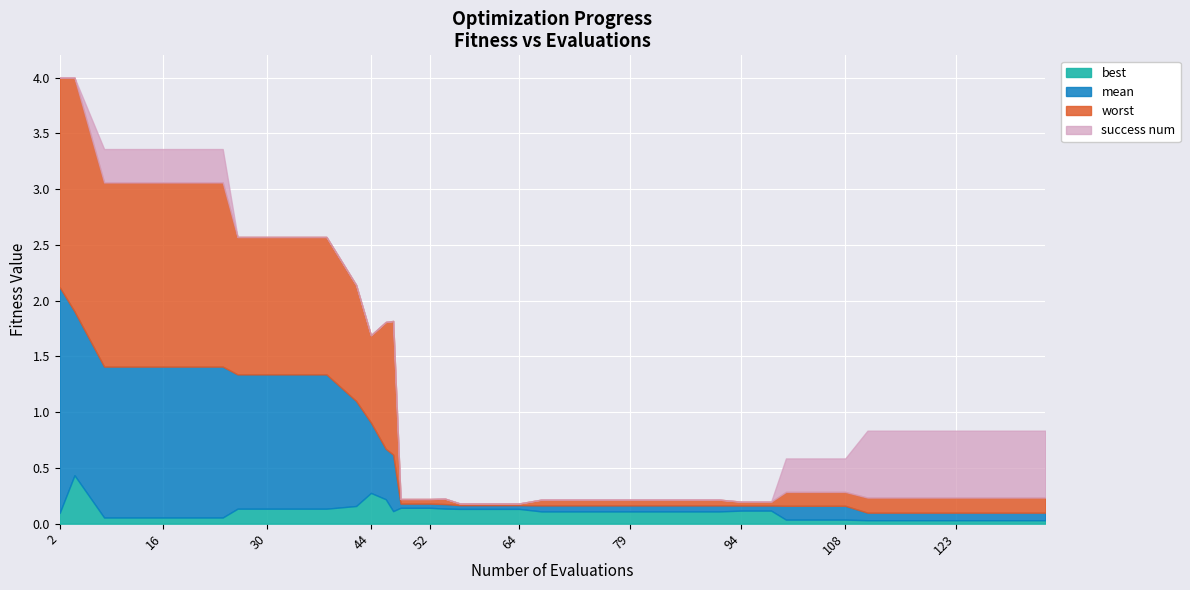

Between 56 and 67, which series saw the biggest shift?

worst